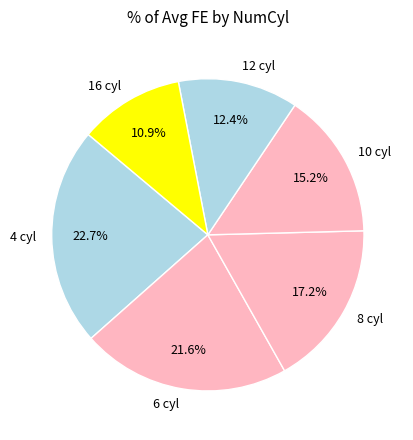

True or false: 12 accounts for 13% of the total.

True